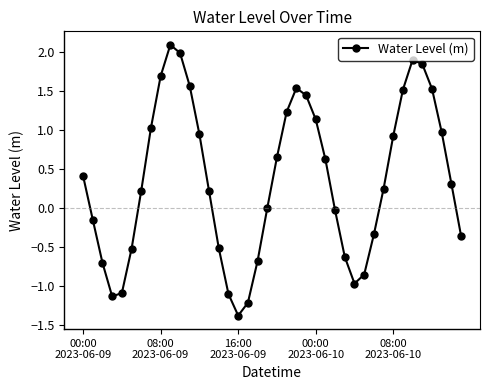

What is the minimum value shown in the chart?

-1.4